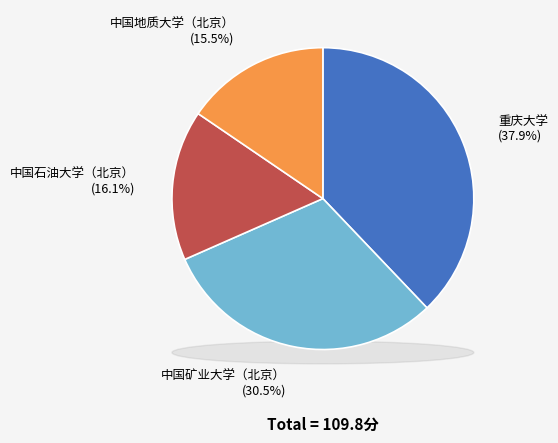

Is there a majority slice in this chart?

No